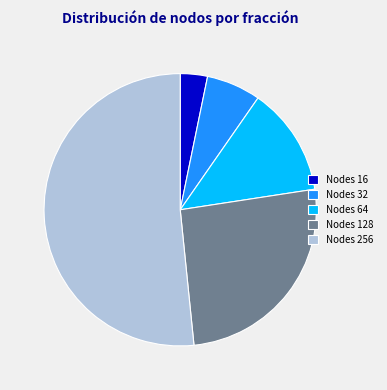

Between Nodes 32 and Nodes 256, which is larger?

Nodes 256